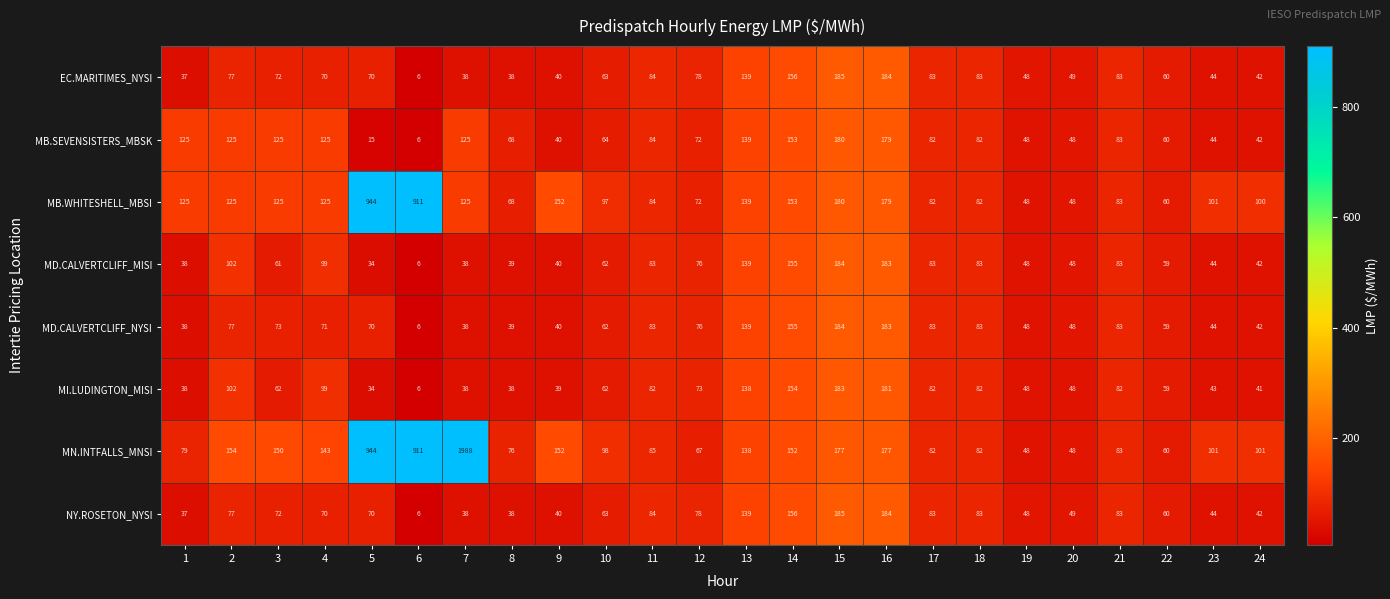

At which category is the sum across all series the highest?

7